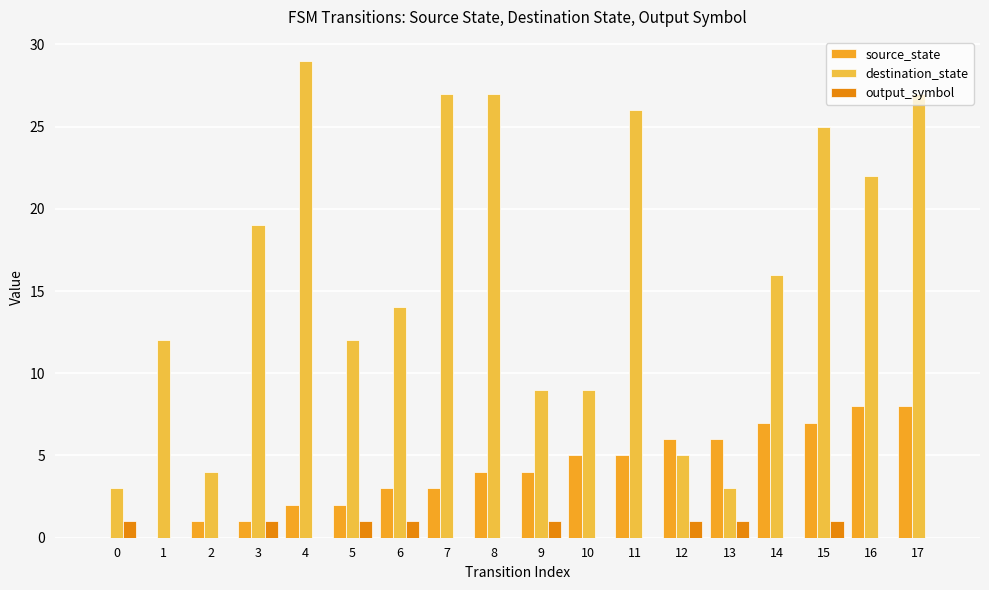

How many categories are shown in the chart?

18